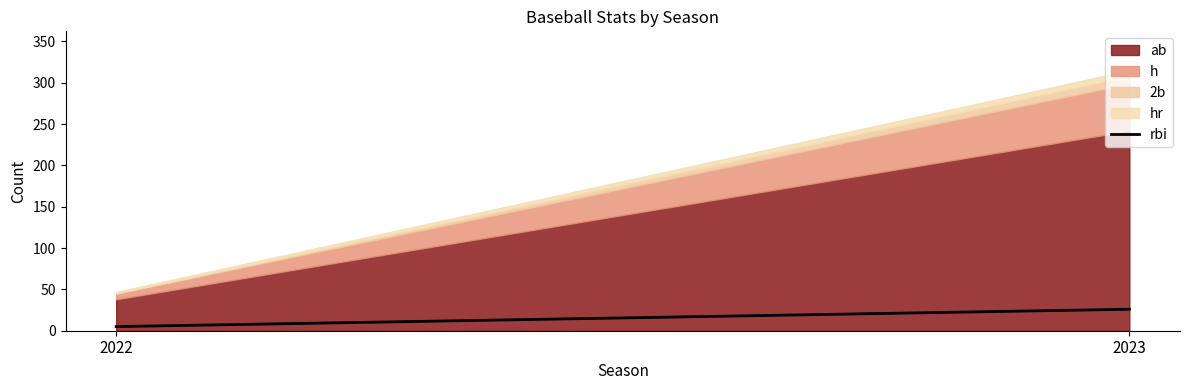

How many lines are shown in the chart?

4